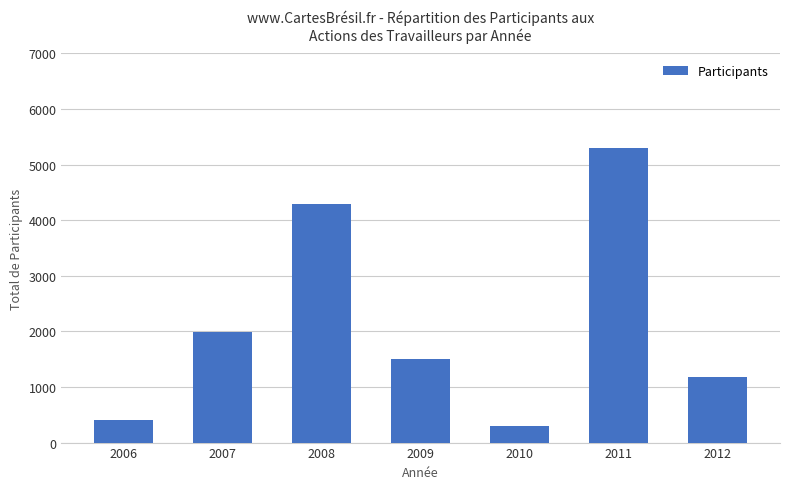

Reading left to right, what are all the values shown in this chart?

400	1990	4300	1500	300	5300	1180